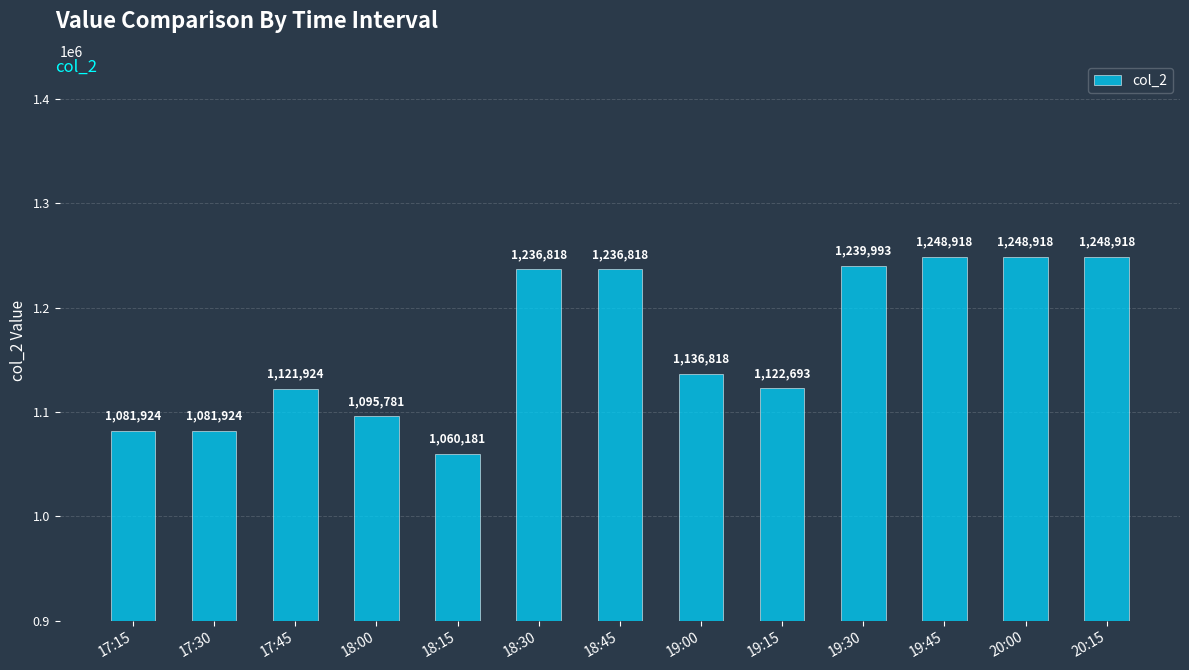

Between 19:15 and 18:15, which is larger?

19:15